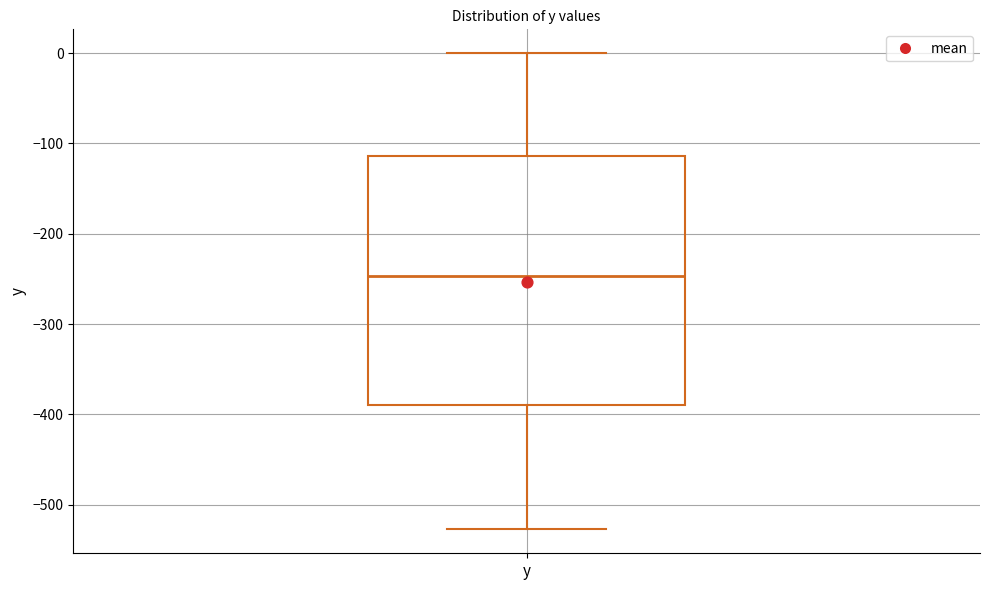

Read this box plot against the y-axis: the position of the median line, the range covered by the box, and the ends of both whiskers. The values are not printed on the chart, so give them approximately, as read against the axis.

median -250, box -390 to -110, whiskers -530 to 0